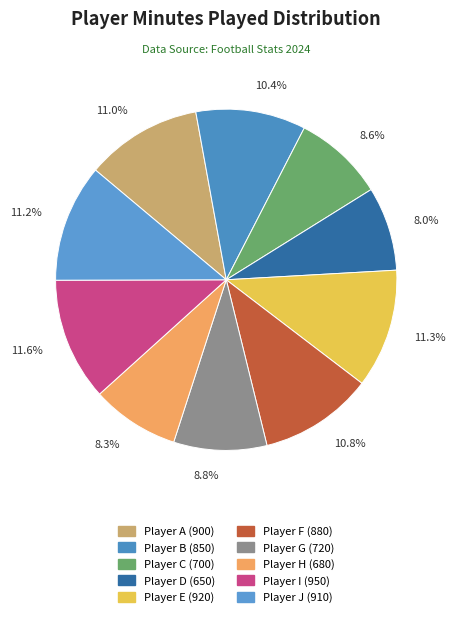

To the nearest percent, what is the difference between the Player J and Player H slice percentages?

3%